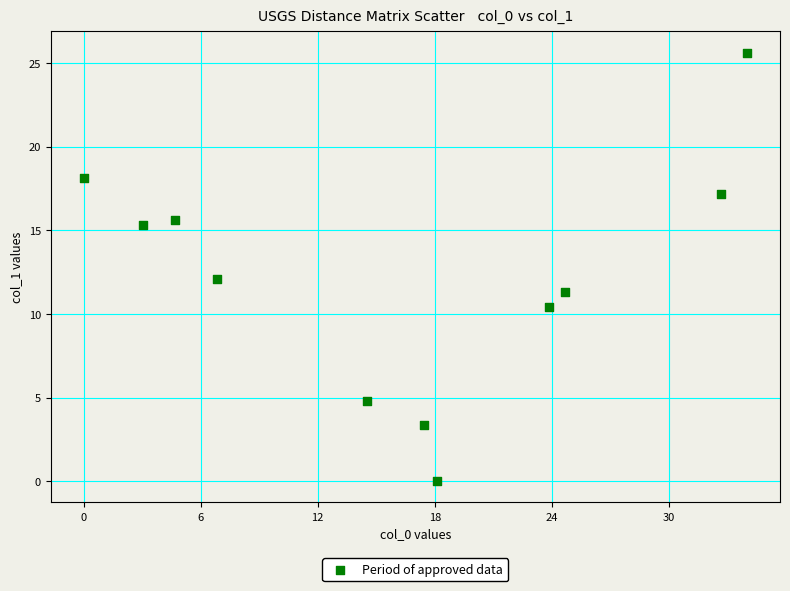

What is the average X value?

16.3